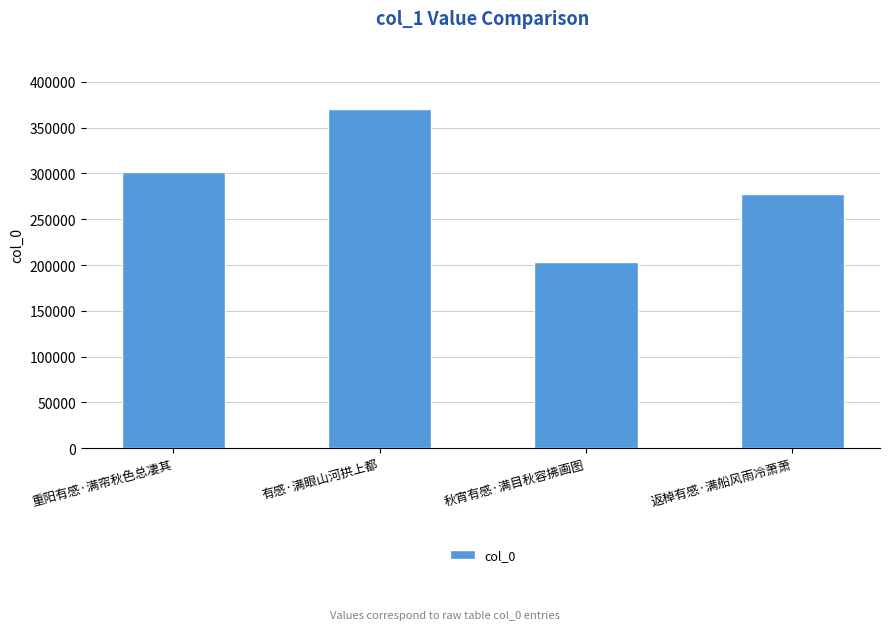

What is the difference between the values at 秋宵有感·满目秋容拂画图 and 重阳有感·满帘秋色总凄其?

98103